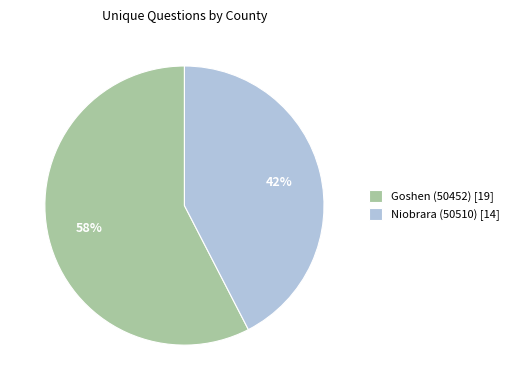

How many slices are in this pie chart?

2